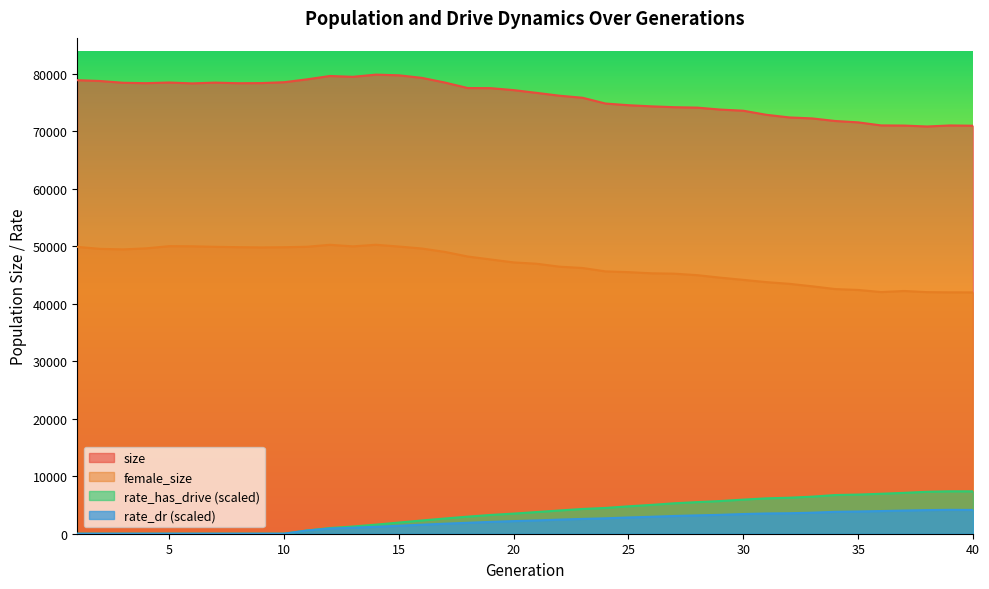

True or false: female_size and rate_has_drive cross at least once.

False